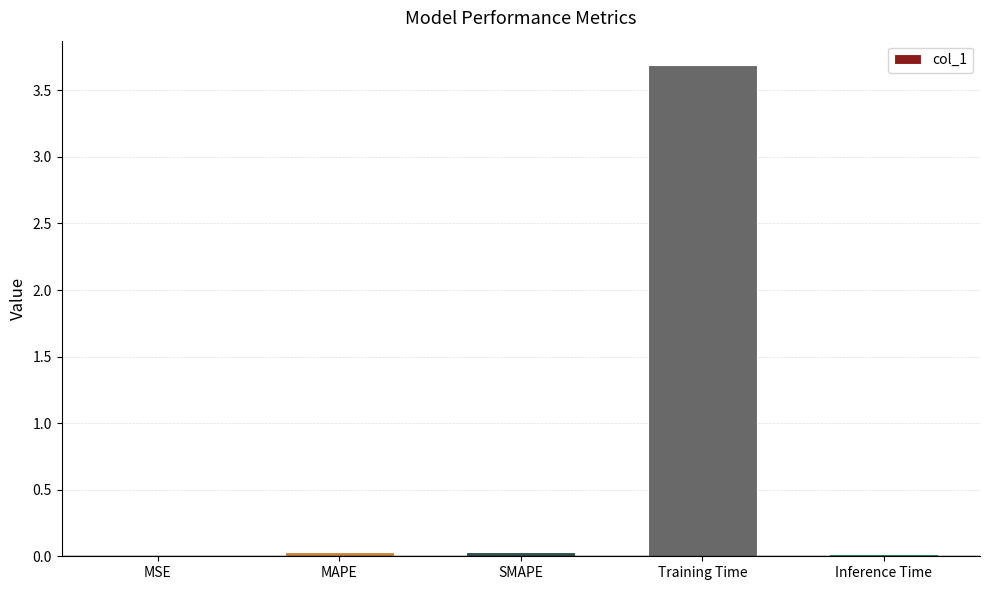

Which label corresponds to the largest value in the chart?

Training Time